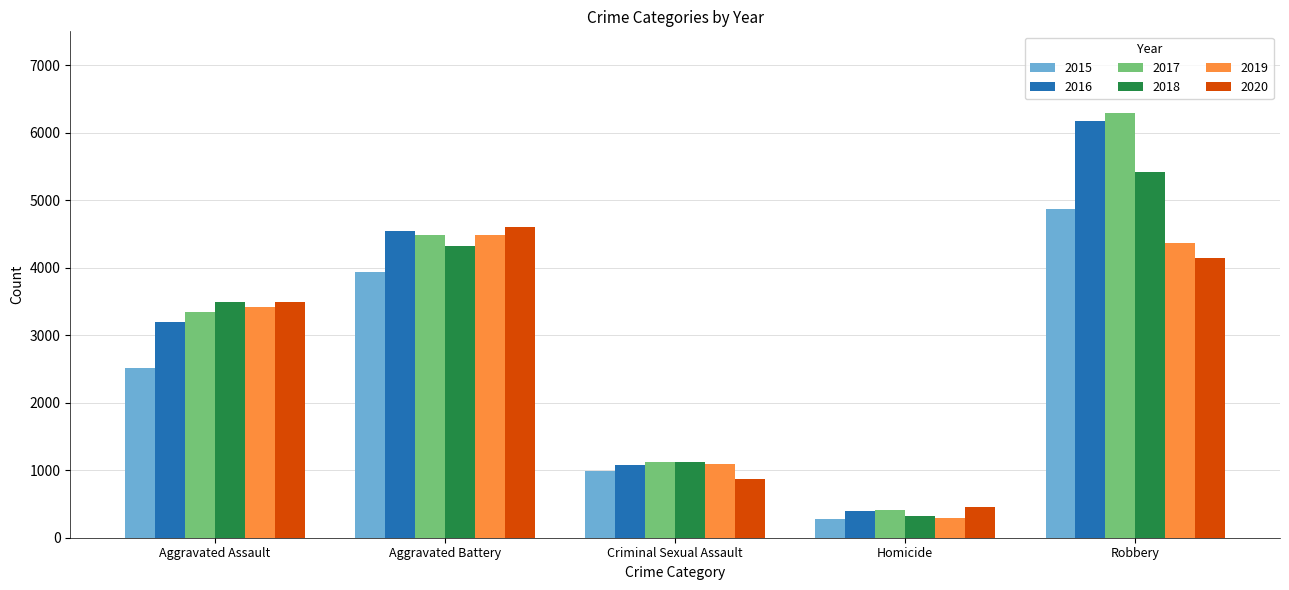

Where is 2018 nearest to the value 2866?

Aggravated Assault